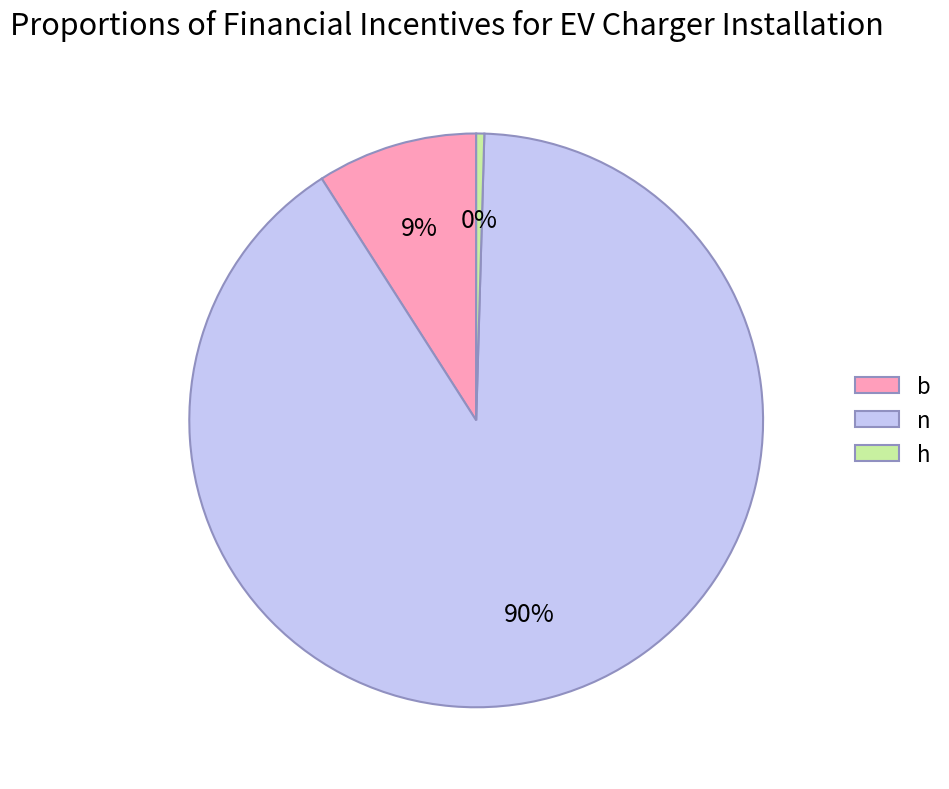

Which category has the biggest portion of the pie?

n